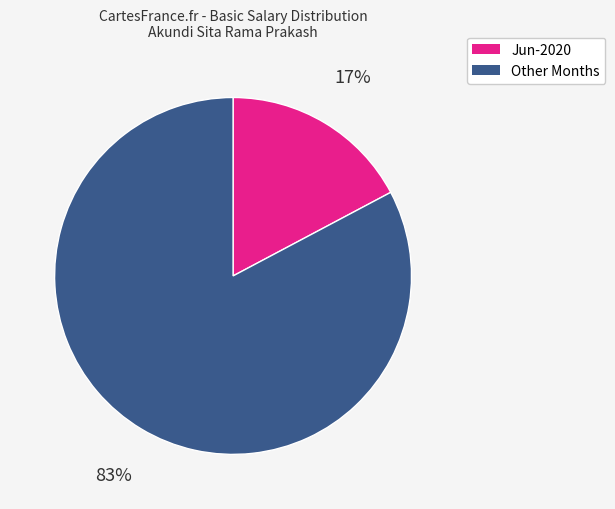

Is there a majority slice in this chart?

Yes